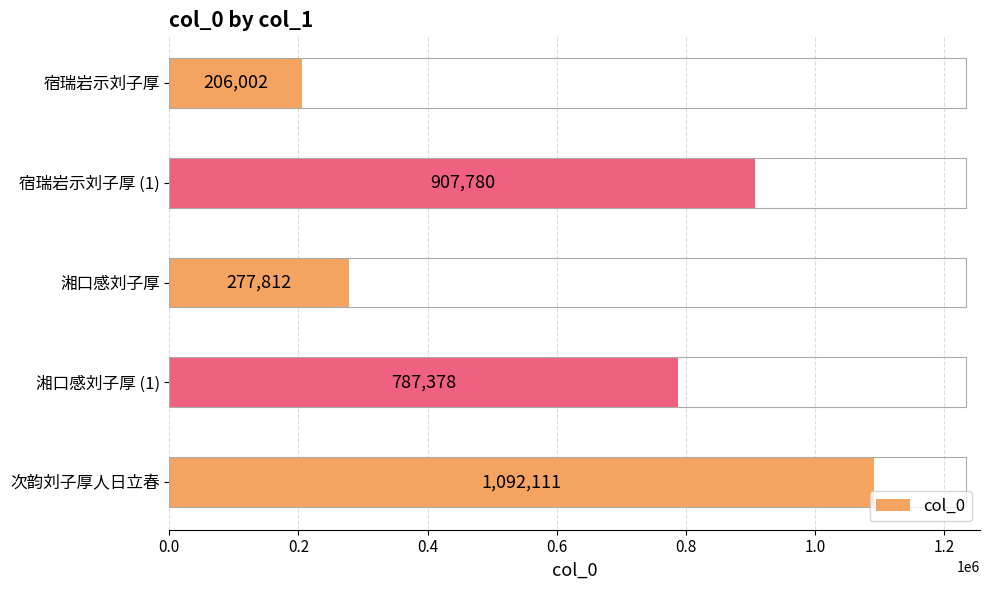

What is the sum of all values?

3271083